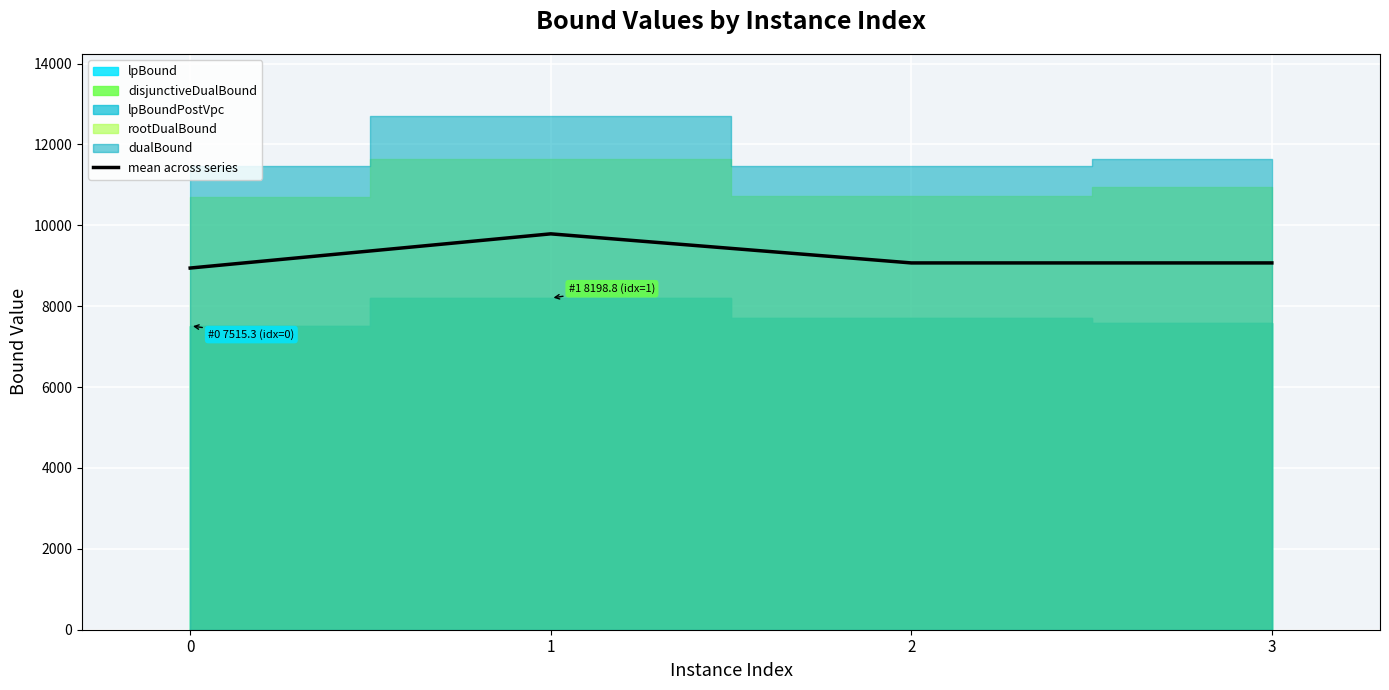

List the labels in order of value, largest first.

1, 3, 2, 0